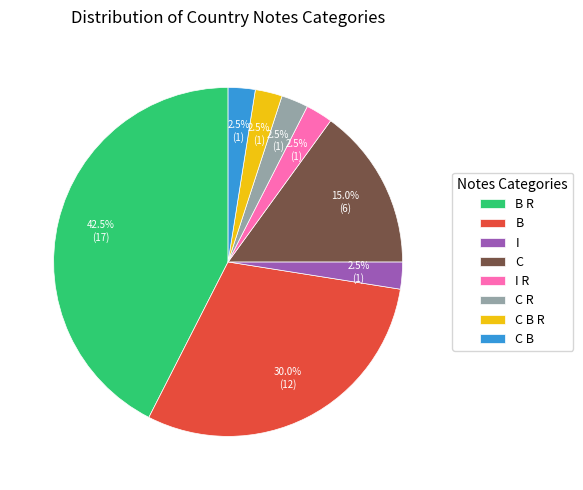

Which category has the biggest portion of the pie?

B R